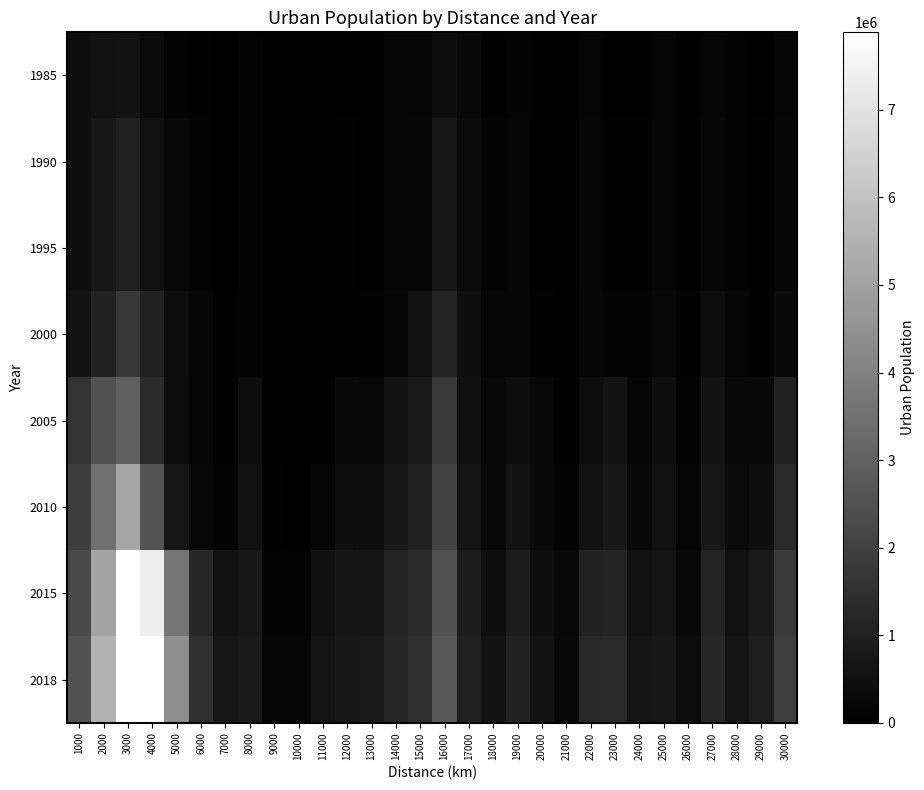

Count the number of data series in this chart.

8